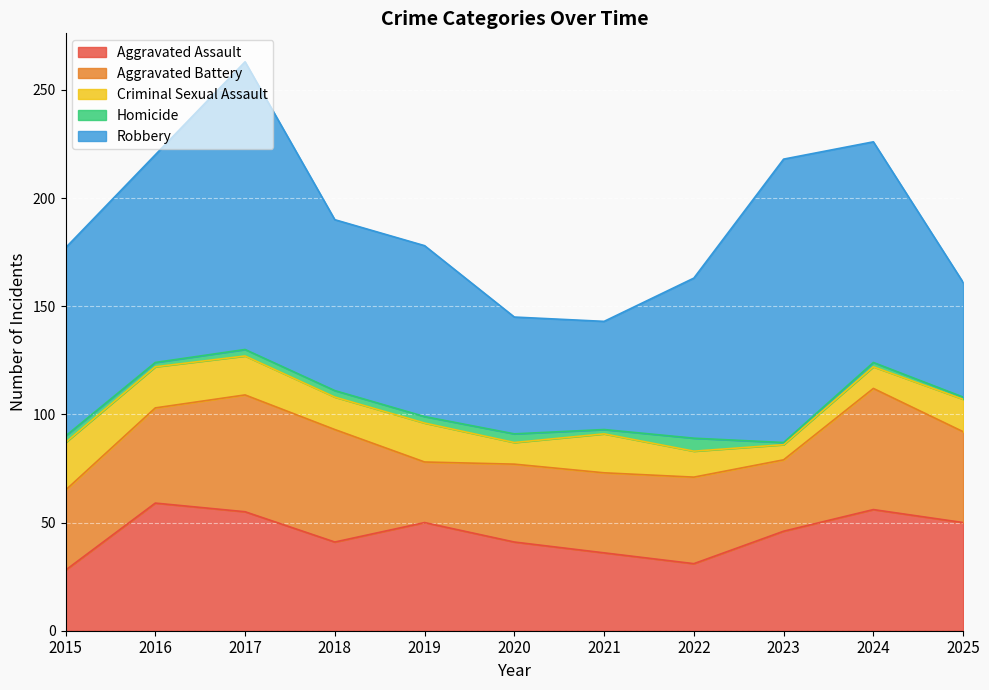

Where does the Aggravated Battery series first go above 40?

2016